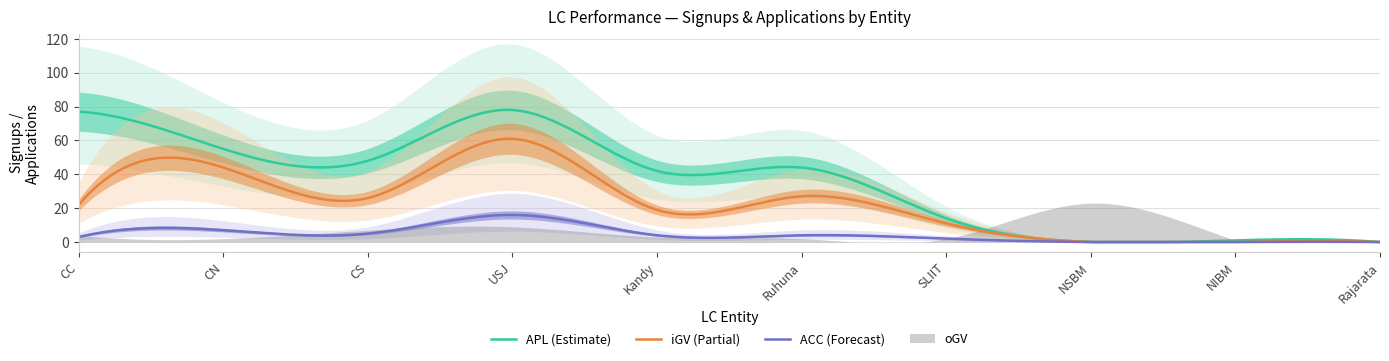

Where is the first local maximum for ACC?

CN